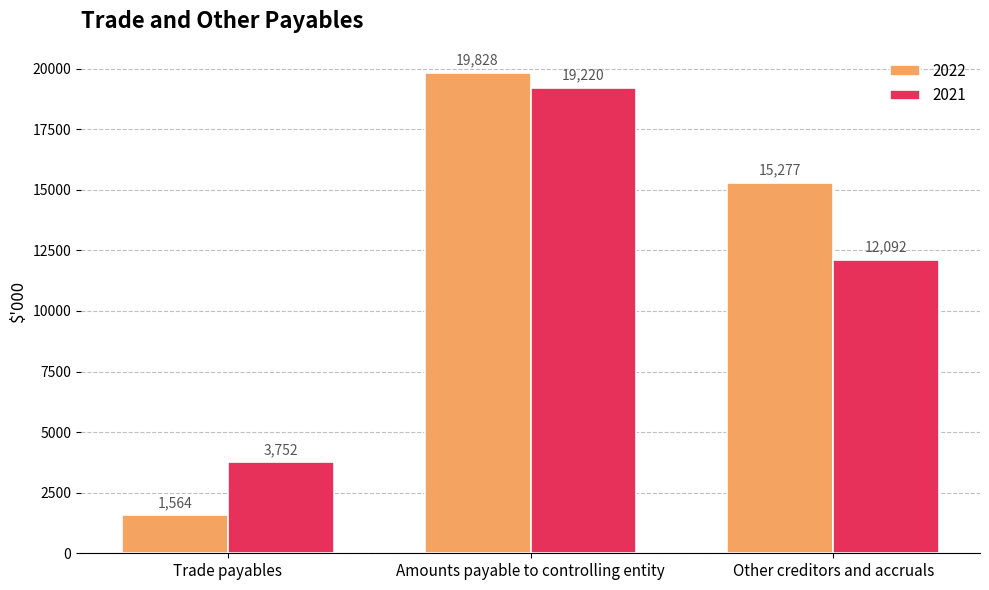

What is the total value across all series at Trade payables?

5316